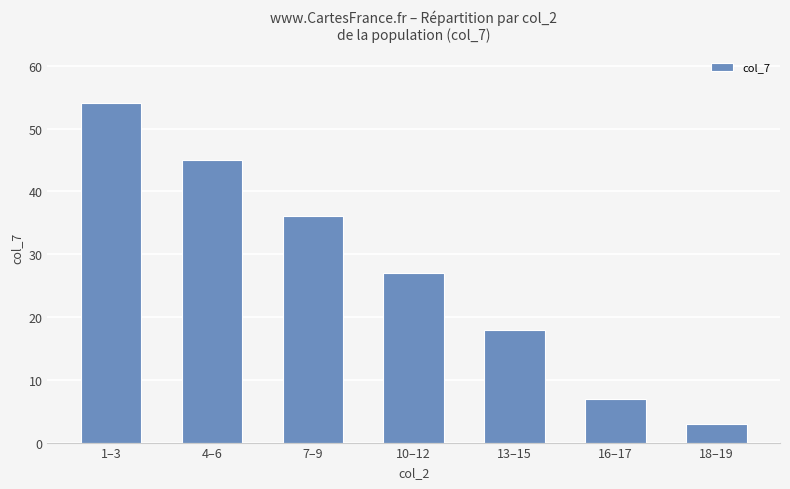

What is the approximate value at 16–17, to the nearest 10?

10